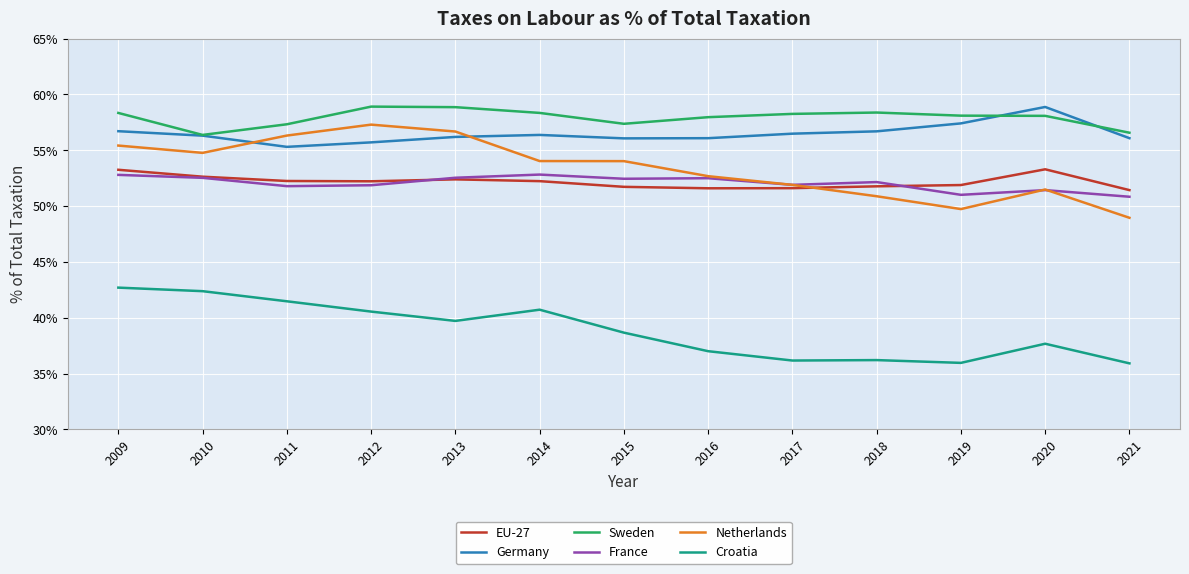

At which label does France first exceed 52?

2009